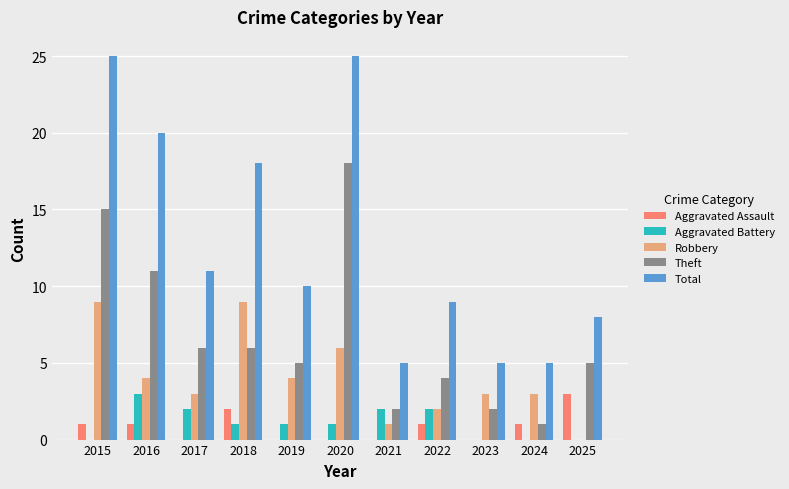

What is the maximum value shown in the chart?

25